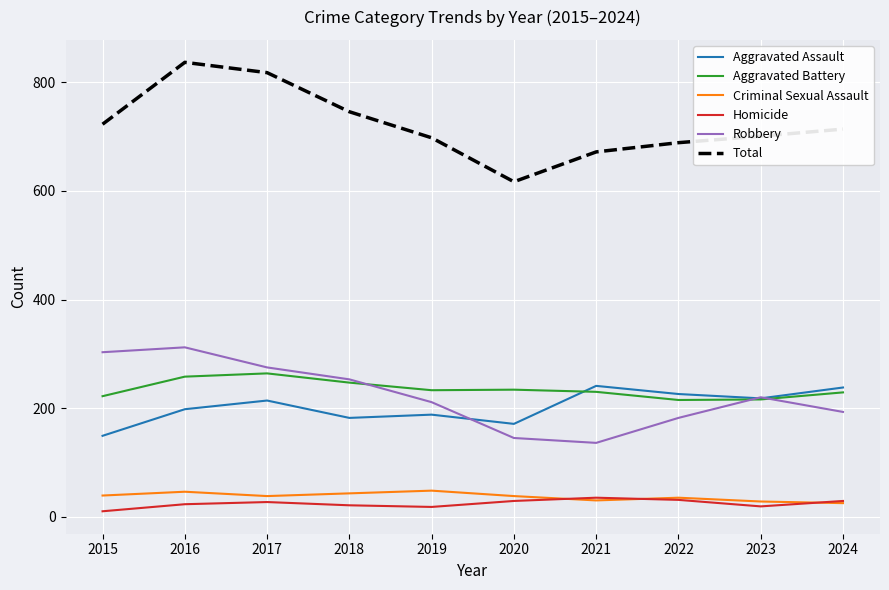

What is the difference between the highest and lowest values at 2020?

588